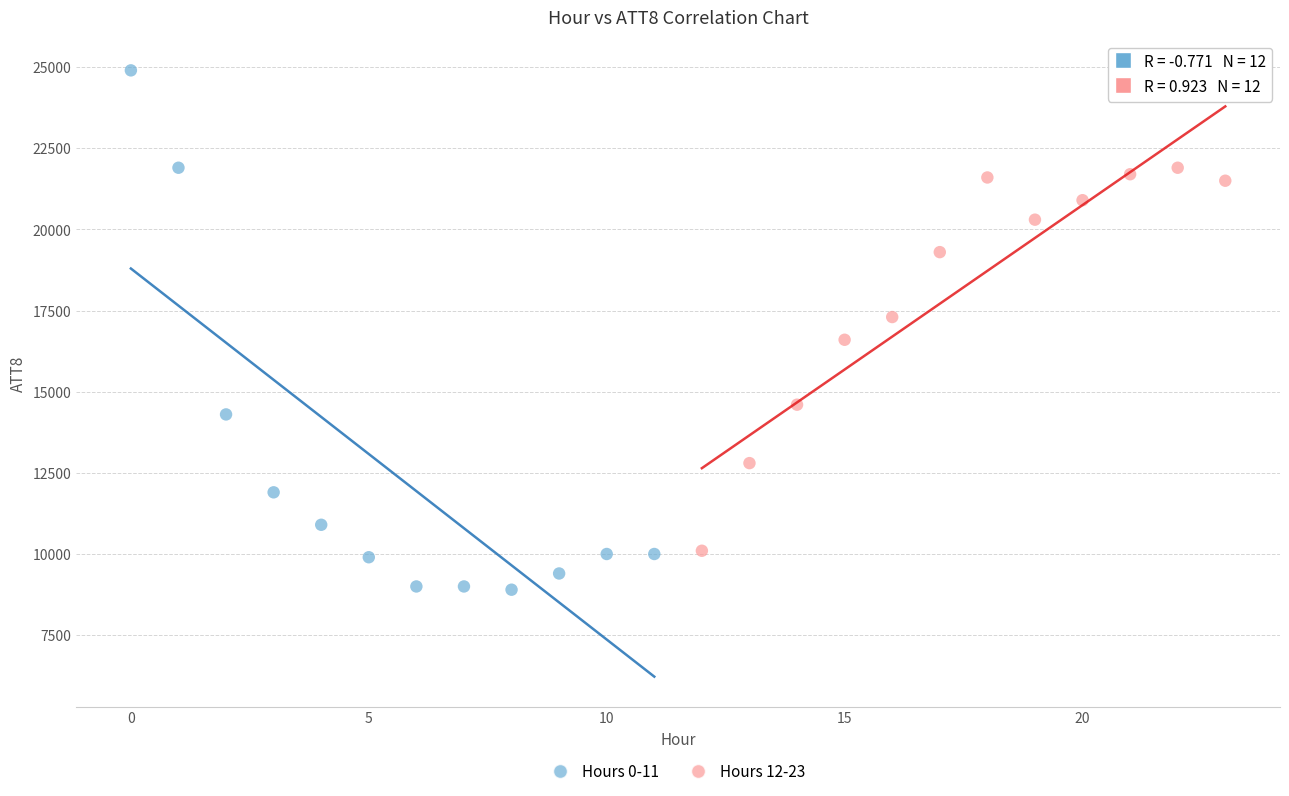

What are all the series names shown in the legend?

Hours 0-11, Hours 12-23